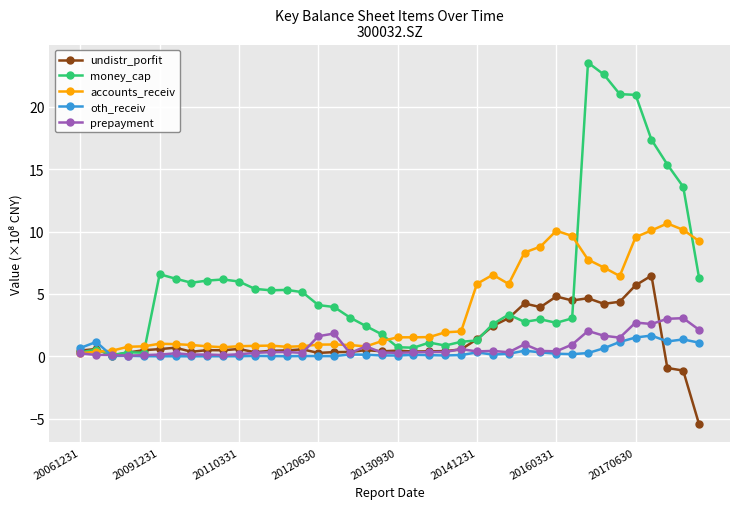

Count the number of data series in this chart.

5